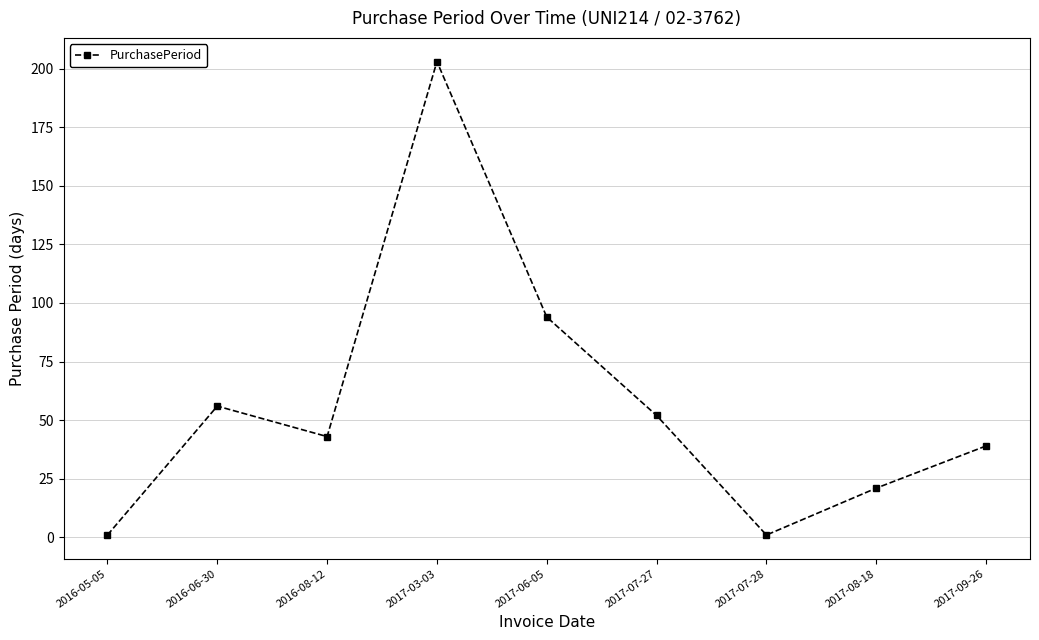

What value does the data have at 2017-07-28?

1